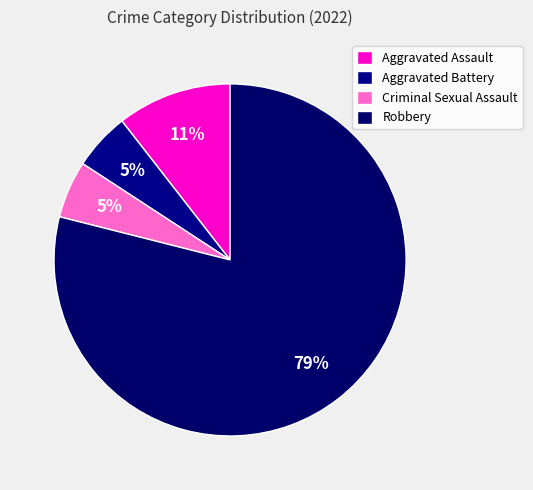

How many slices are in this pie chart?

4